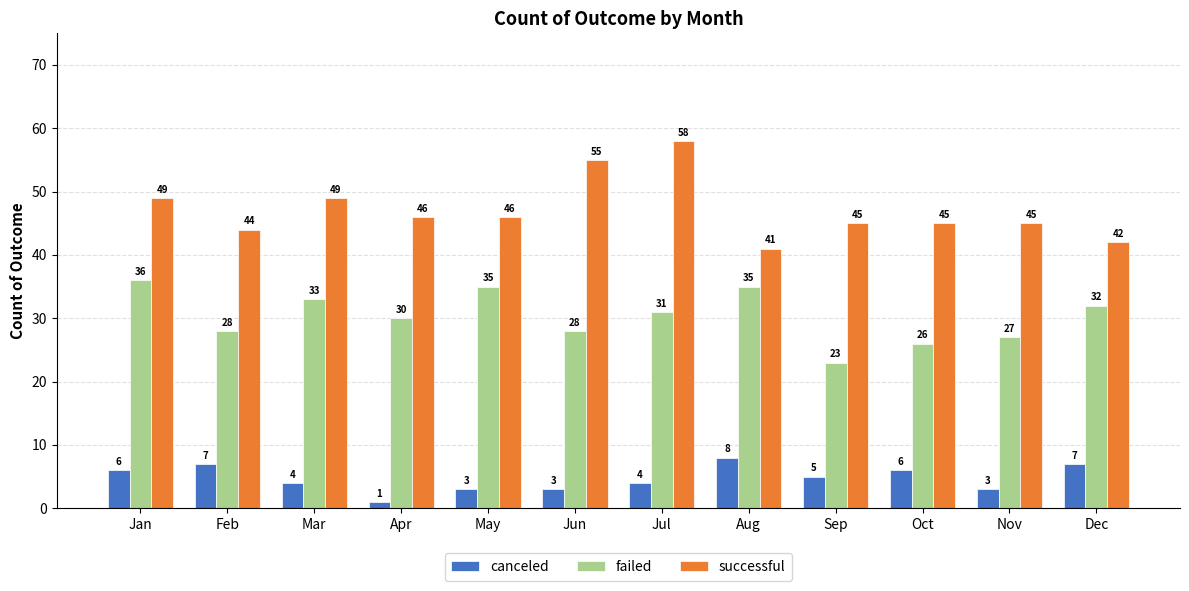

Which series changed the most between Mar and Aug?

successful